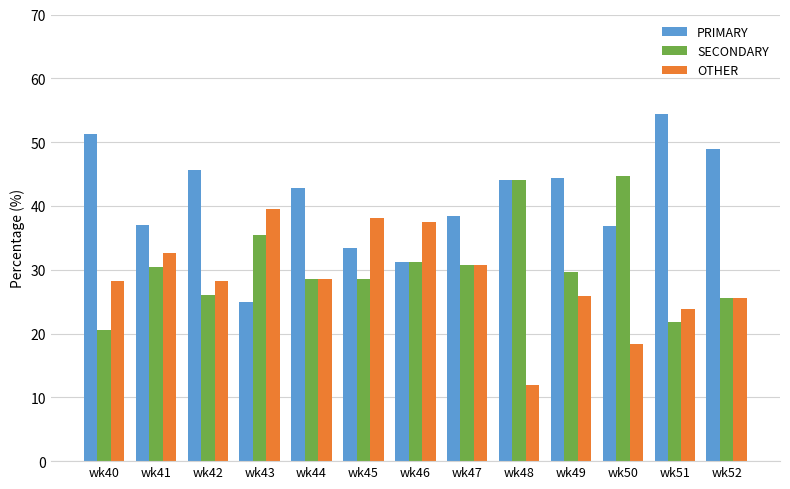

What are all the series names shown in the legend?

PRIMARY, SECONDARY, OTHER